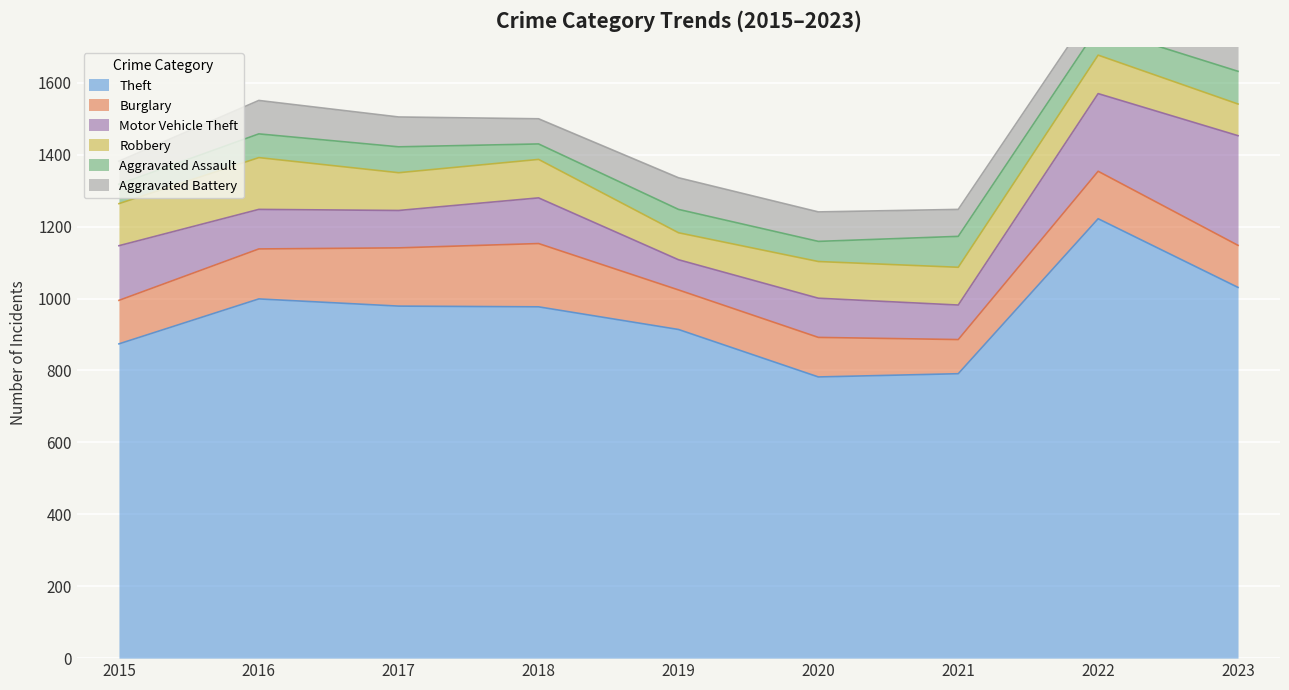

At which category is the sum across all series the highest?

2022